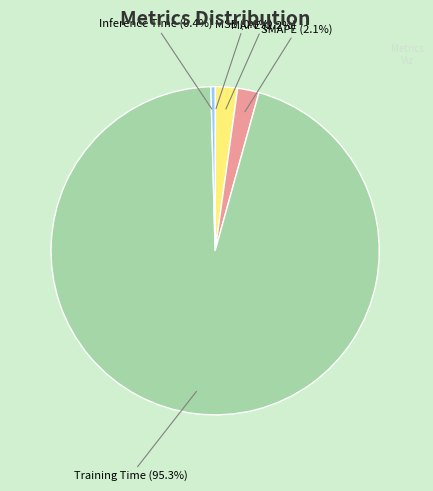

Is there any slice that represents more than half of the pie?

Yes